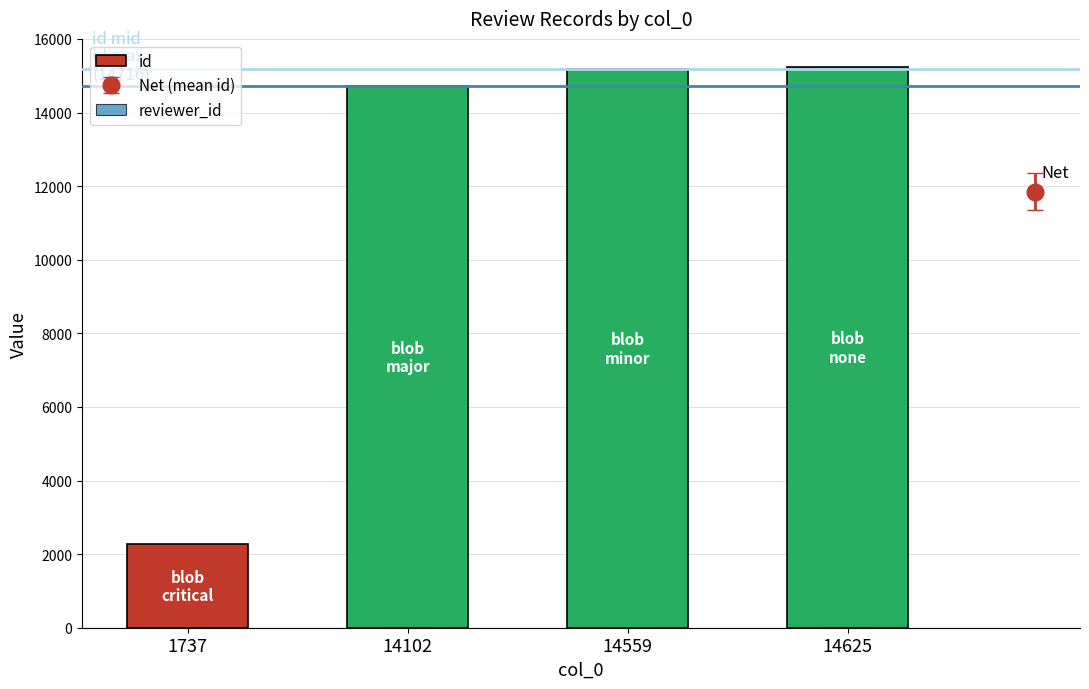

At how many categories does at least one series exceed 4249?

3